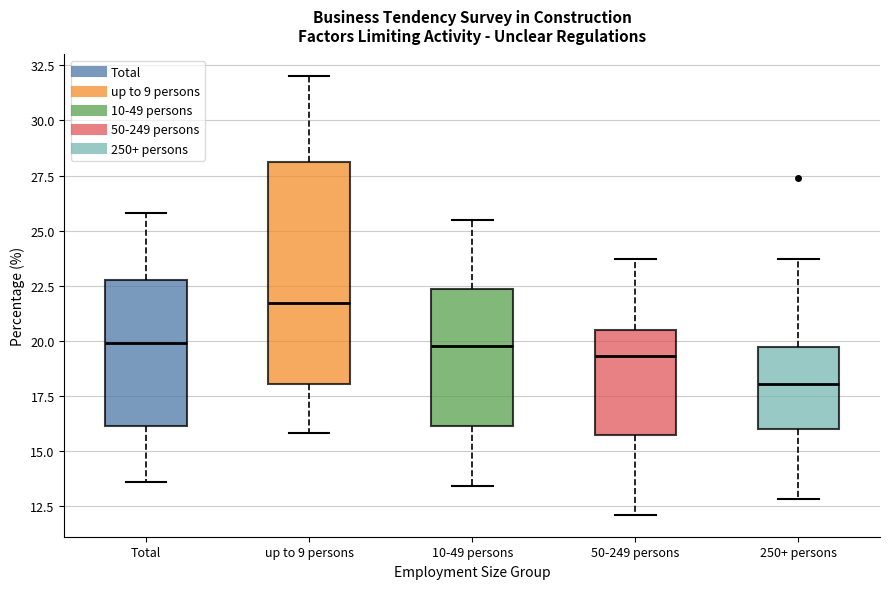

Comparing the boxes themselves (not the whiskers), which one is the tallest?

up to 9 persons